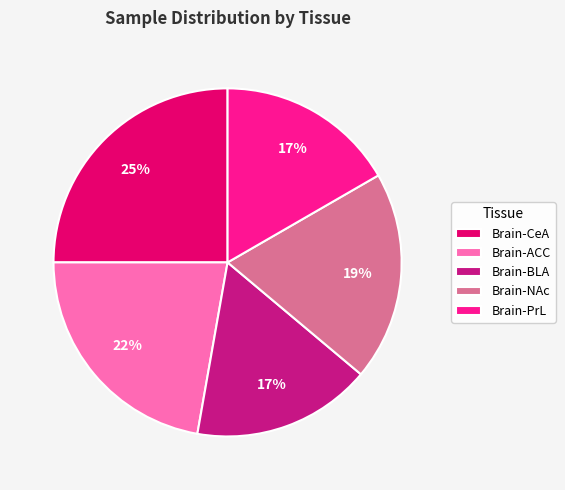

Combined, do Brain-ACC and Brain-BLA account for over 50%?

No